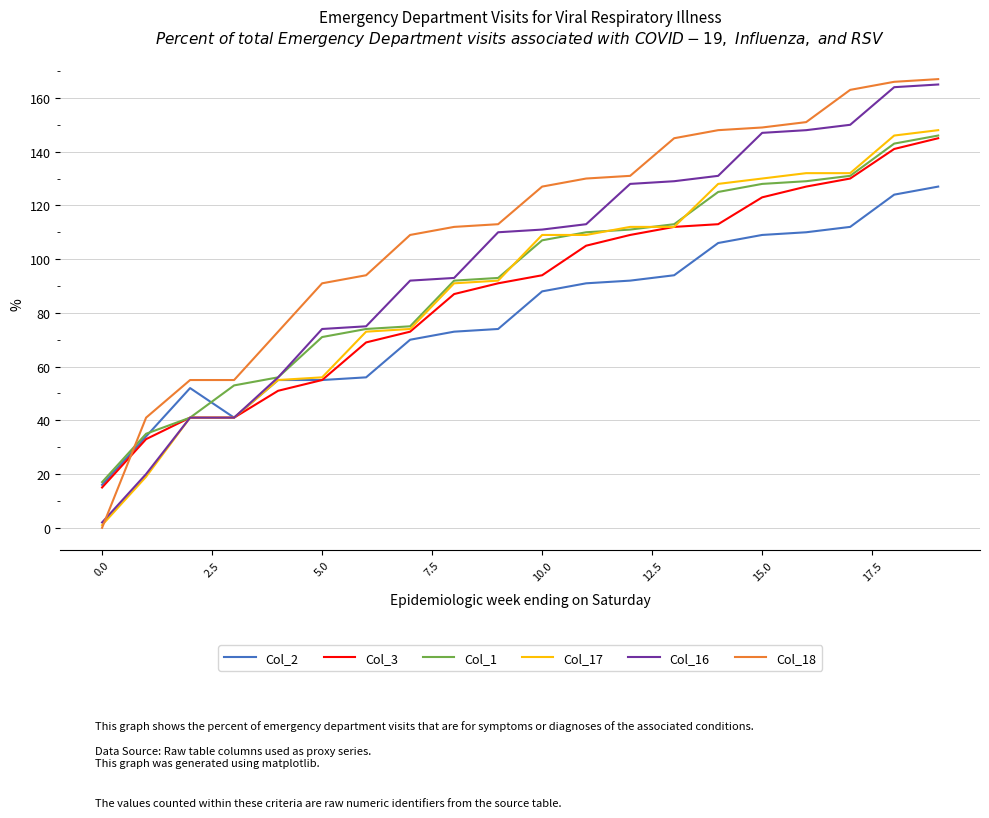

What is the highest value of the Col_16 series?

165